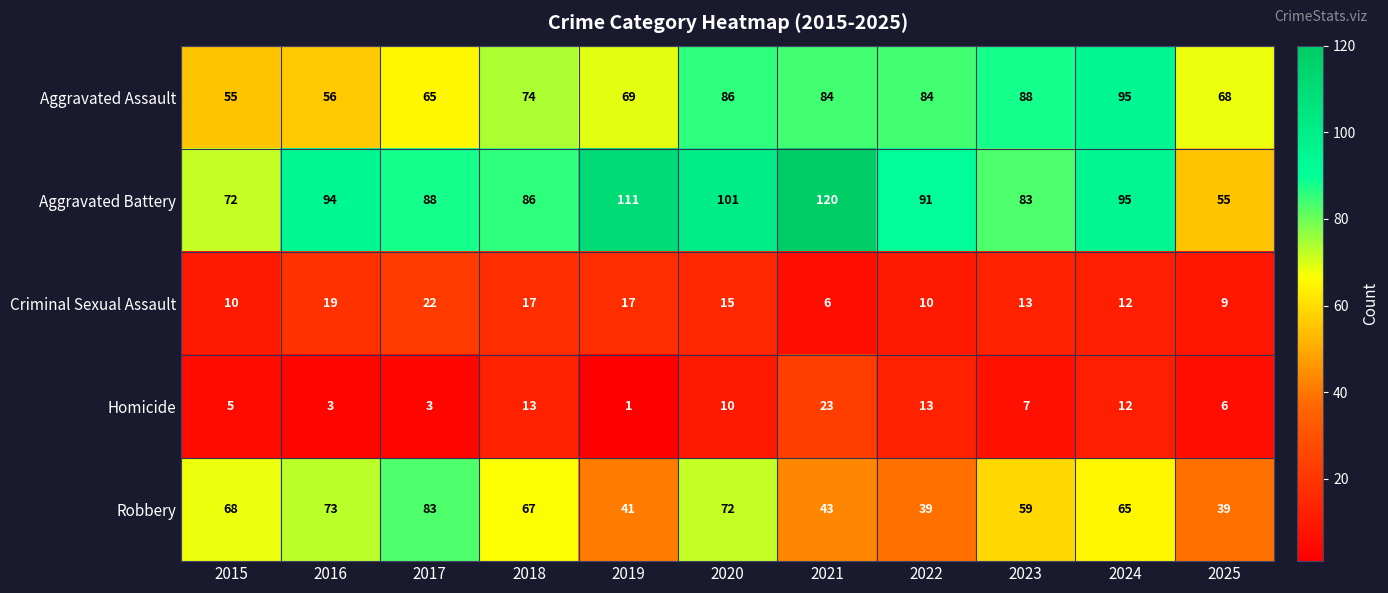

What is the minimum value for Aggravated Assault?

55